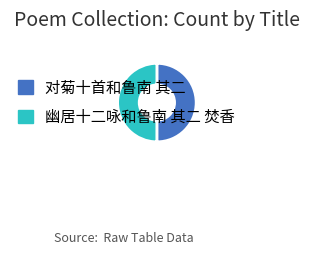

Is the sum of 幽居十二咏和鲁南 其二 焚香 and 对菊十首和鲁南 其二 greater than half?

Yes